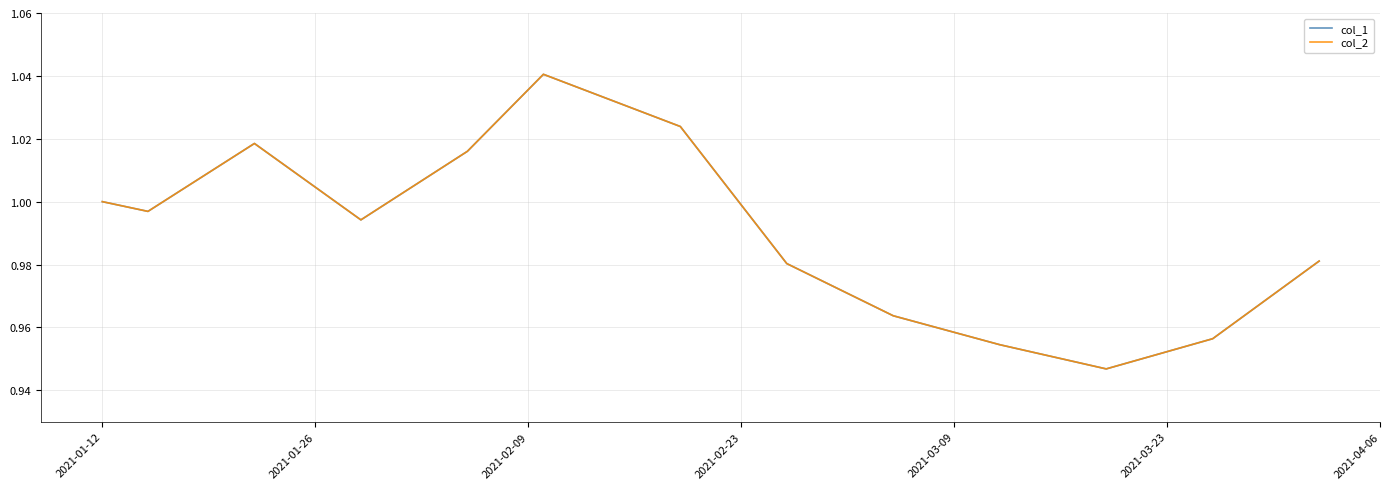

What is the value of the col_1 point at the 7th from the left?

1.0